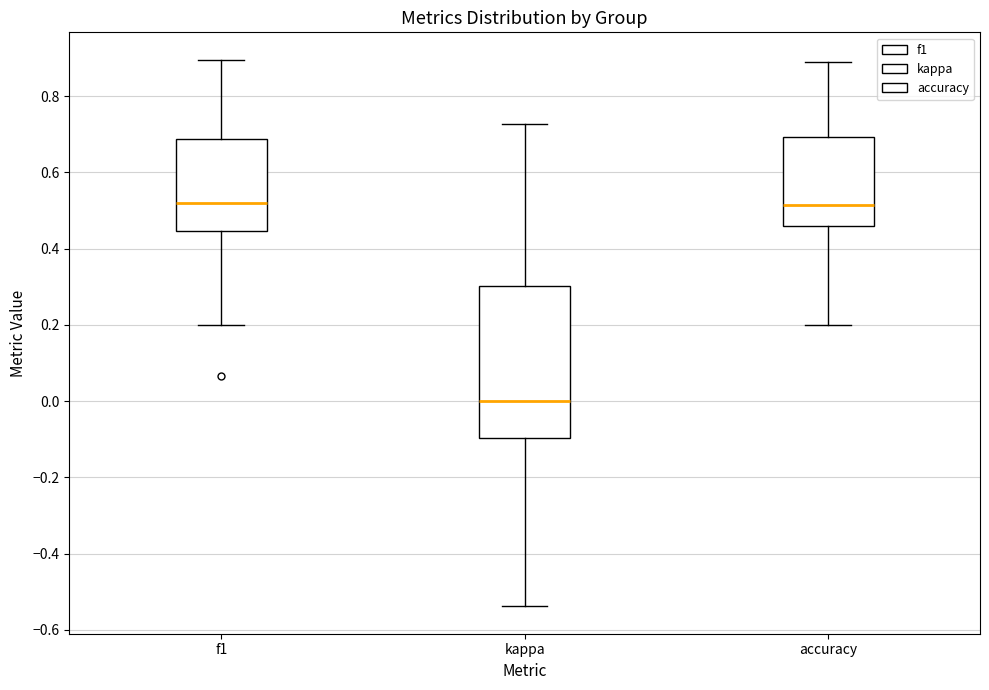

Reading left to right, transcribe this box plot: for each box, give where its median line is, the range the box spans, and where its two whiskers end, as read against the y-axis. The values are not printed on the chart, so give them approximately, as read against the axis.

f1: median 0.52, box 0.44 to 0.68, whiskers 0.20 to 0.90
kappa: median 0.00, box -0.10 to 0.30, whiskers -0.54 to 0.72
accuracy: median 0.52, box 0.46 to 0.70, whiskers 0.20 to 0.88